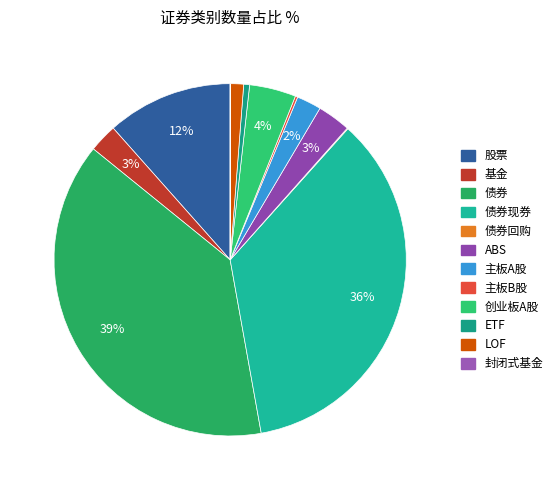

To the nearest percent, what is the difference between the largest and smallest slice percentages?

39%